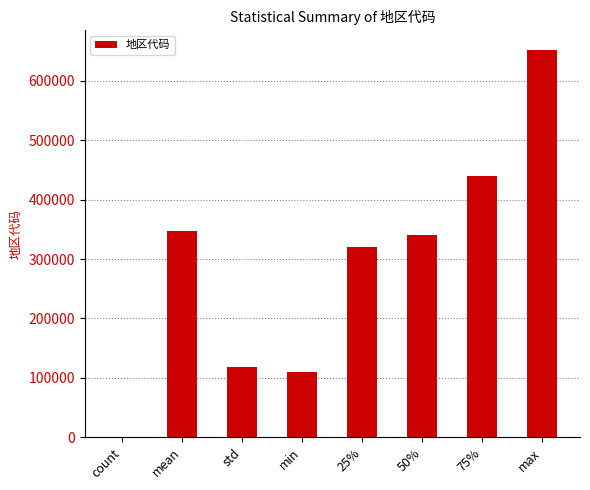

Reading left to right, extract all data points from this chart.

565.0	346925.8	117601.0	110000.0	320100.0	340100.0	440300.0	652300.0